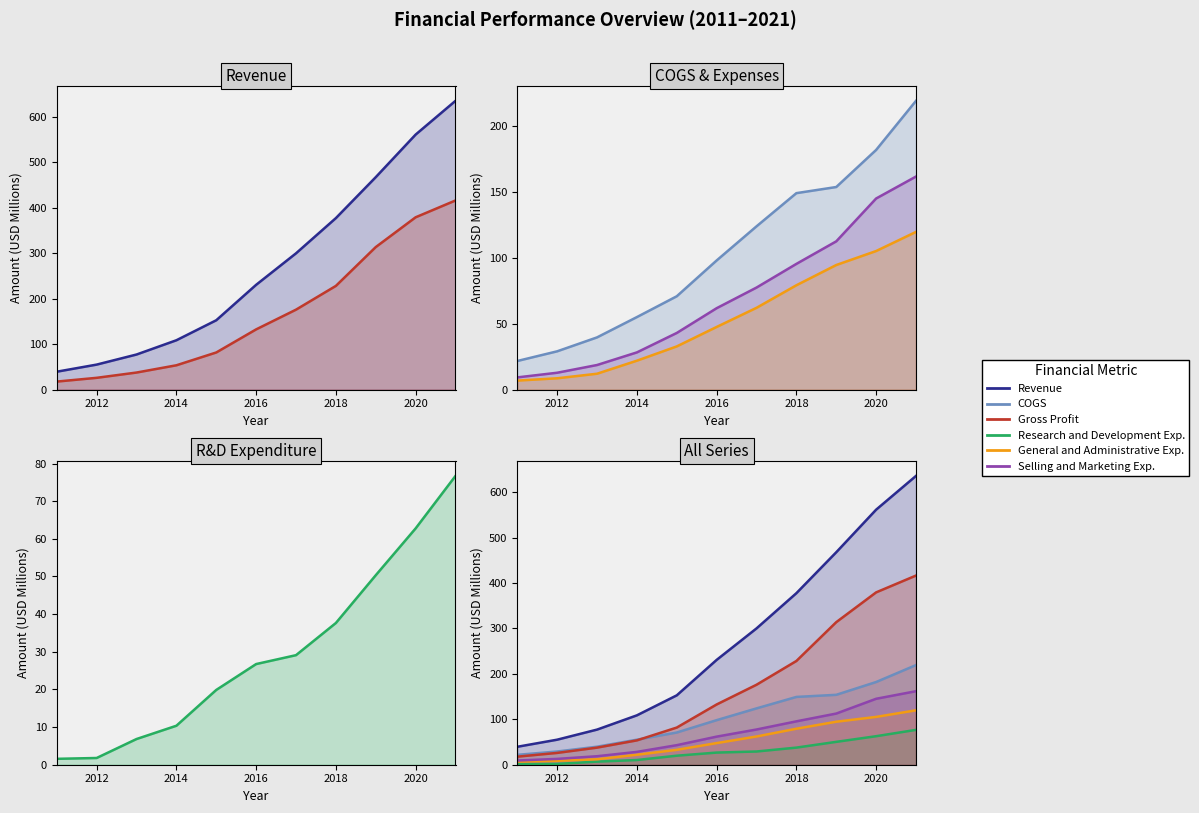

Between 2020 and 10, which series saw the biggest shift?

Revenue